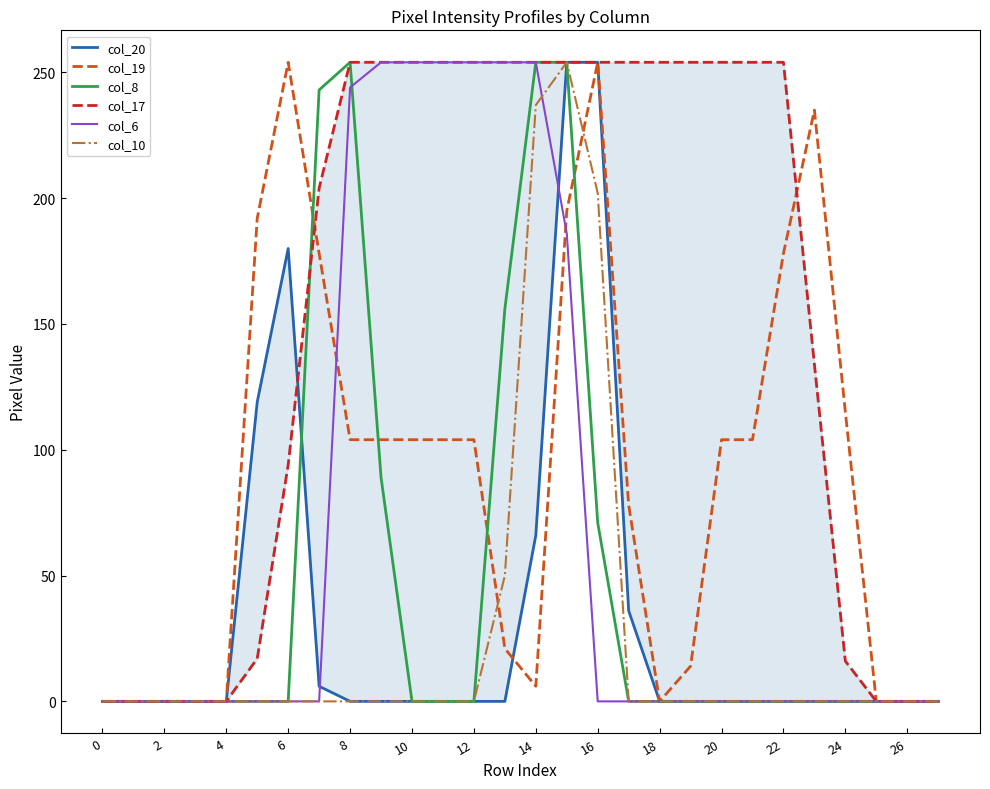

Reading right to left, extract all data points from this chart.

col_20: 0	0	0	0	0	0	0	0	0	0	36	254	254	66	0	0	0	0	0	0	6	180	119	0	0	0	0	0
col_19: 0	0	0	115	235	178	104	104	14	0	78	254	195	6	21	104	104	104	104	104	178	254	192	0	0	0	0	0
col_8: 0	0	0	0	0	0	0	0	0	0	0	71	254	254	156	0	0	0	89	254	243	0	0	0	0	0	0	0
col_17: 0	0	0	16	134	254	254	254	254	254	254	254	254	254	254	254	254	254	254	254	204	94	17	0	0	0	0	0
col_6: 0	0	0	0	0	0	0	0	0	0	0	0	186	254	254	254	254	254	254	244	0	0	0	0	0	0	0	0
col_10: 0	0	0	0	0	0	0	0	0	0	0	202	254	237	50	0	0	0	0	0	0	0	0	0	0	0	0	0